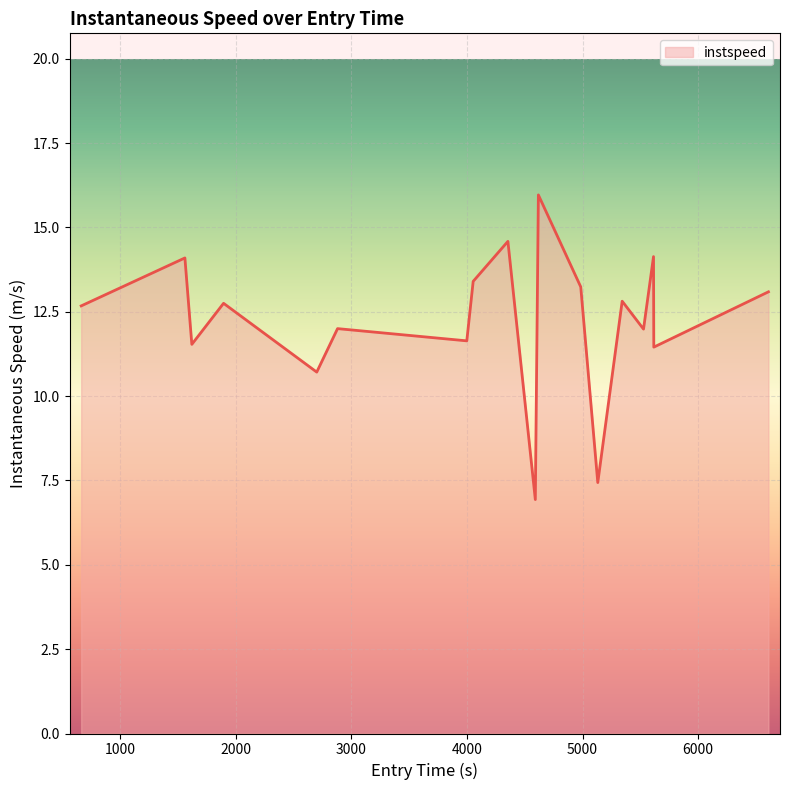

What is the maximum value shown in the chart?

16.0